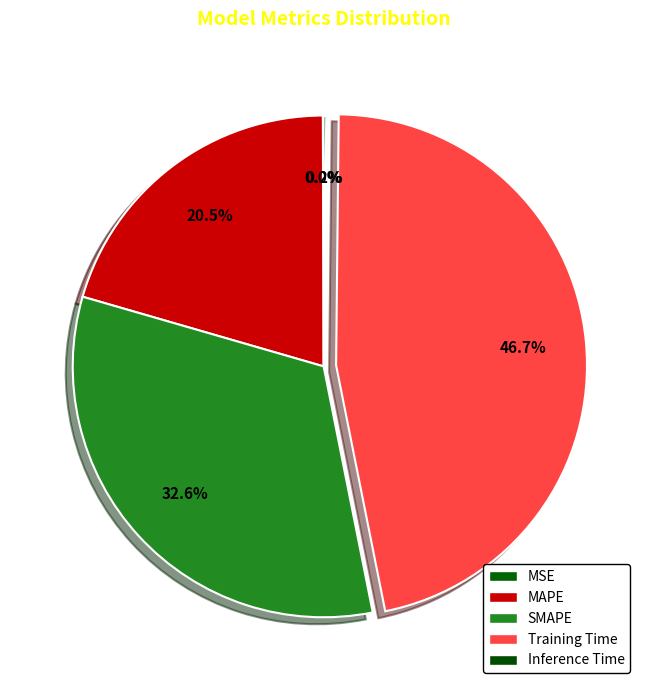

How many slices are in this pie chart?

5